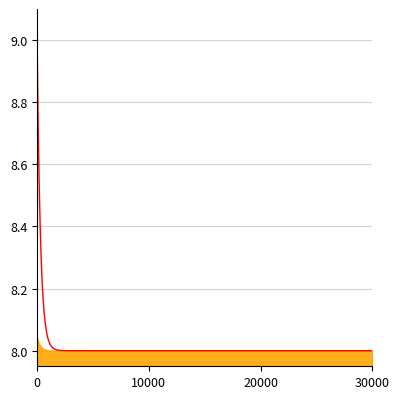

At which category does the data reach its first local peak?

1